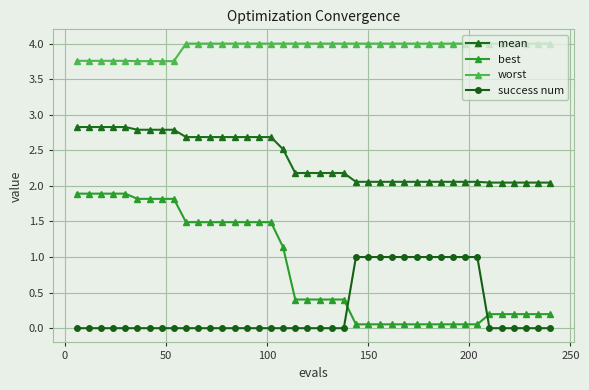

Which series has the widest spread of values?

best